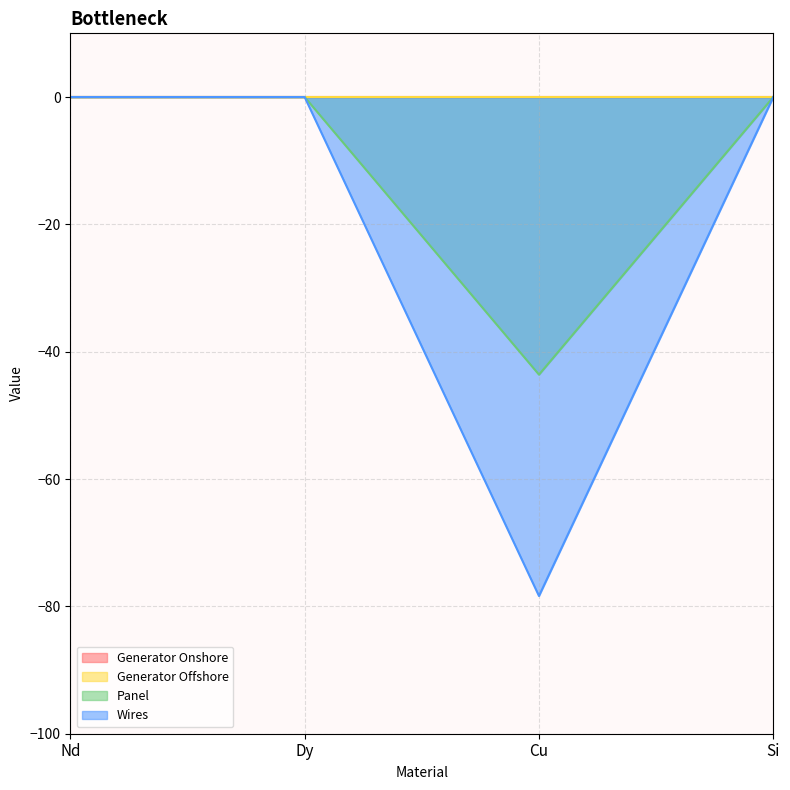

What is the label of the 4th point from the right?

Nd